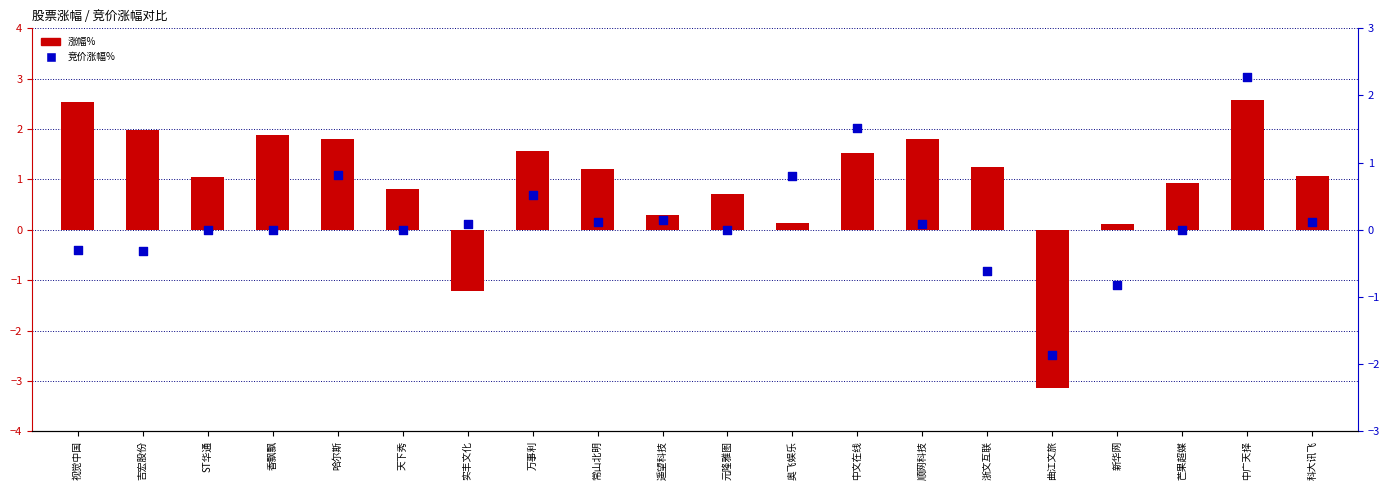

At which category is the sum across all series the highest?

中广天择